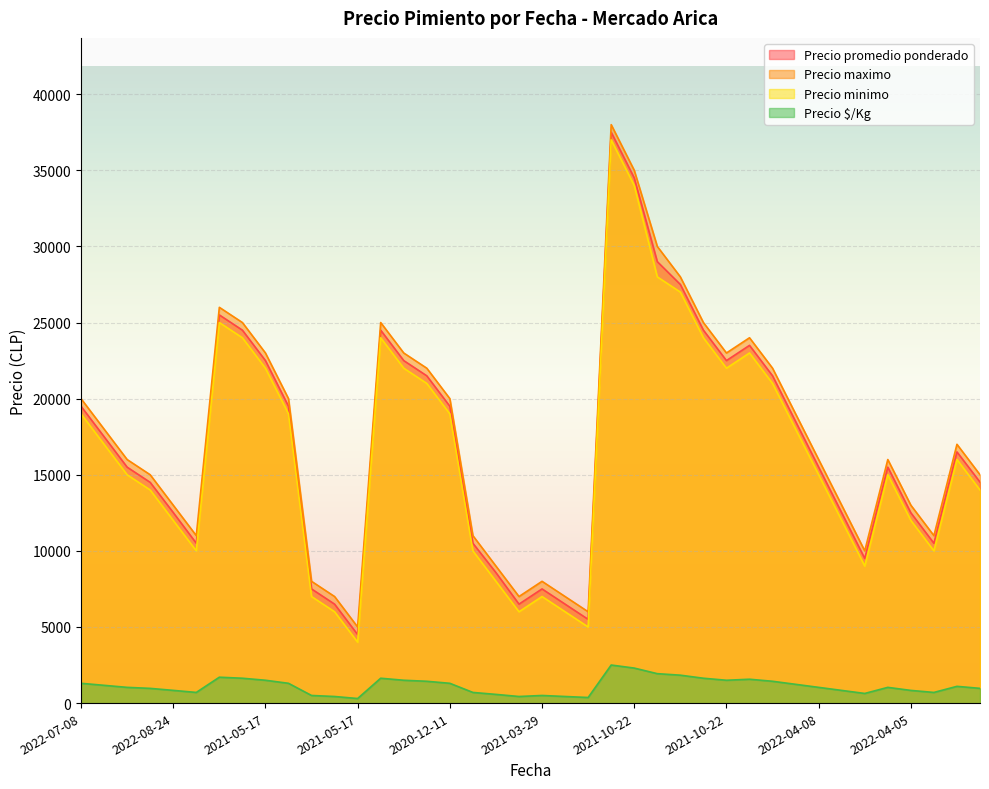

At which category is the sum across all series the highest?

2021-10-22